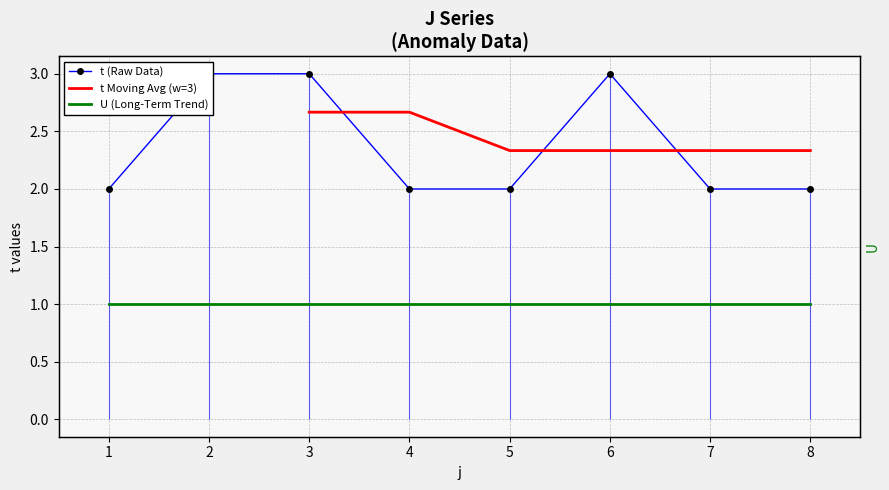

List the labels in order of value, smallest first.

1, 4, 5, 7, 8, 2, 3, 6